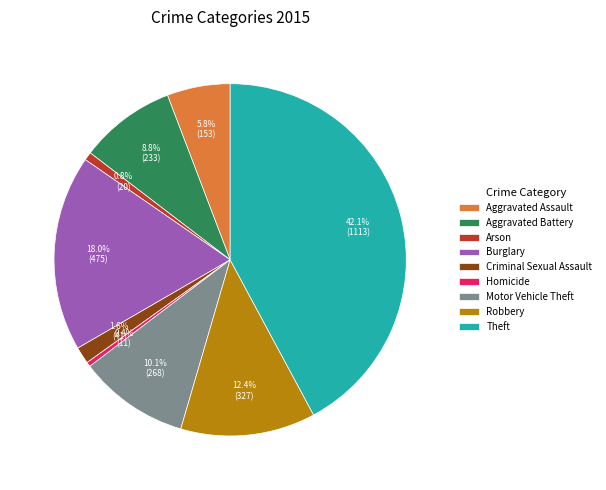

The Aggravated Battery slice represents 9% of the pie. True or false?

True